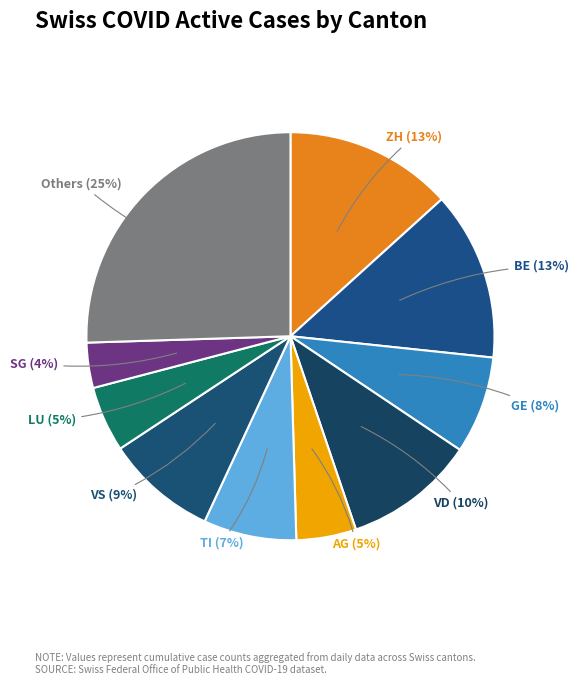

Which has a higher value, GE or ZH?

ZH